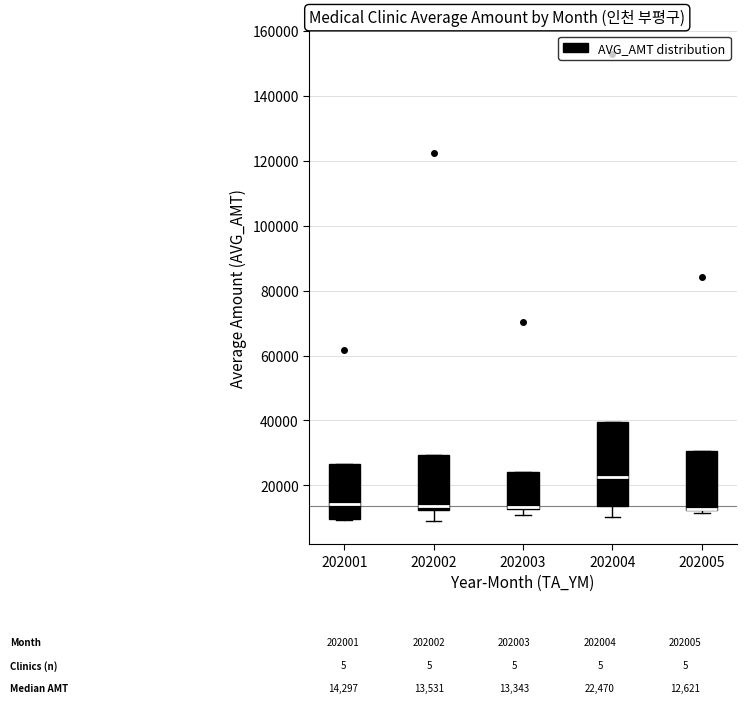

Comparing the boxes themselves (not the whiskers), which one is the tallest?

202004